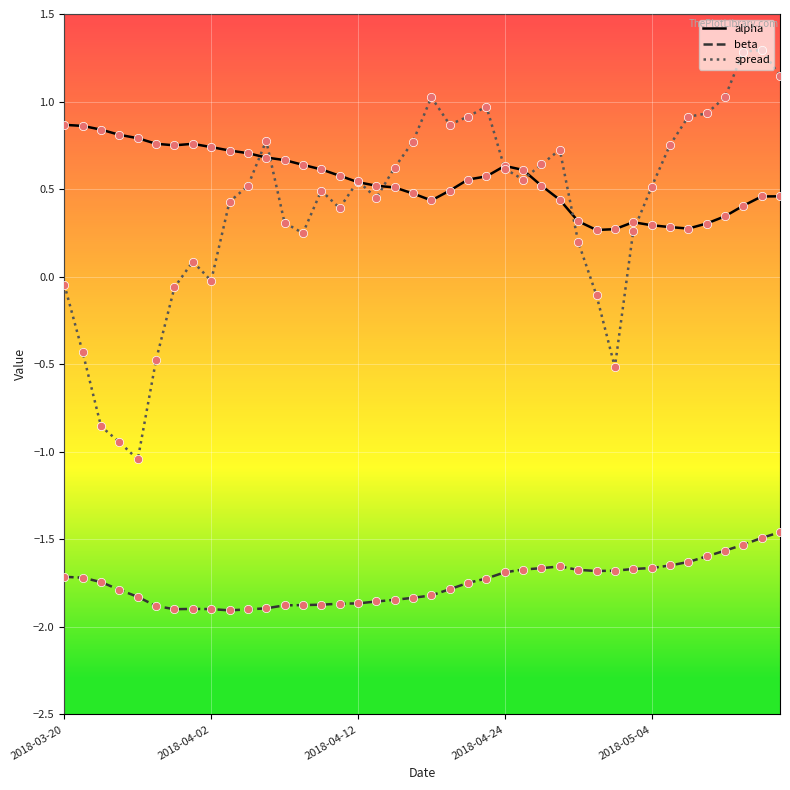

What is the greatest value displayed?

1.3